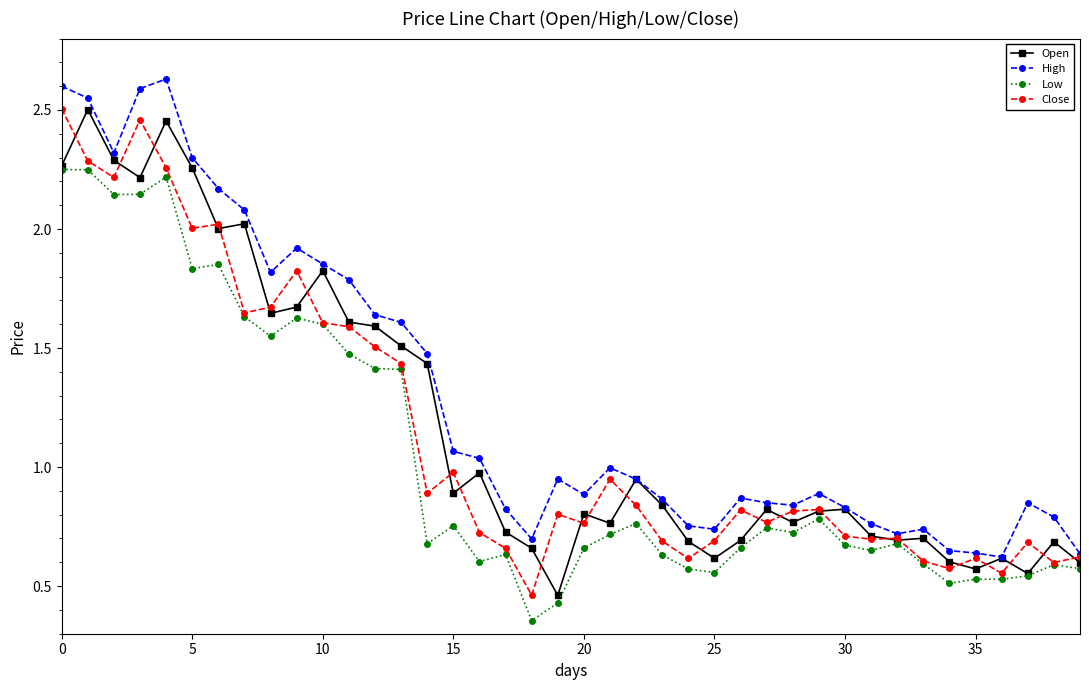

What are all the series names shown in the legend?

Open, High, Low, Close